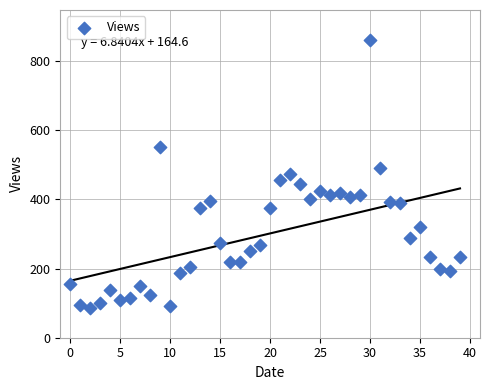

What is the range of Y values (max minus min)?

775